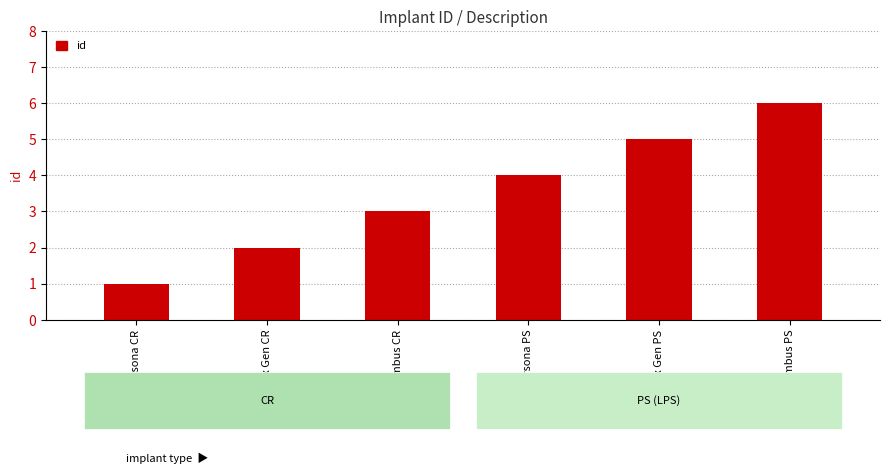

Between Persona PS and Nex Gen PS, which is larger?

Nex Gen PS